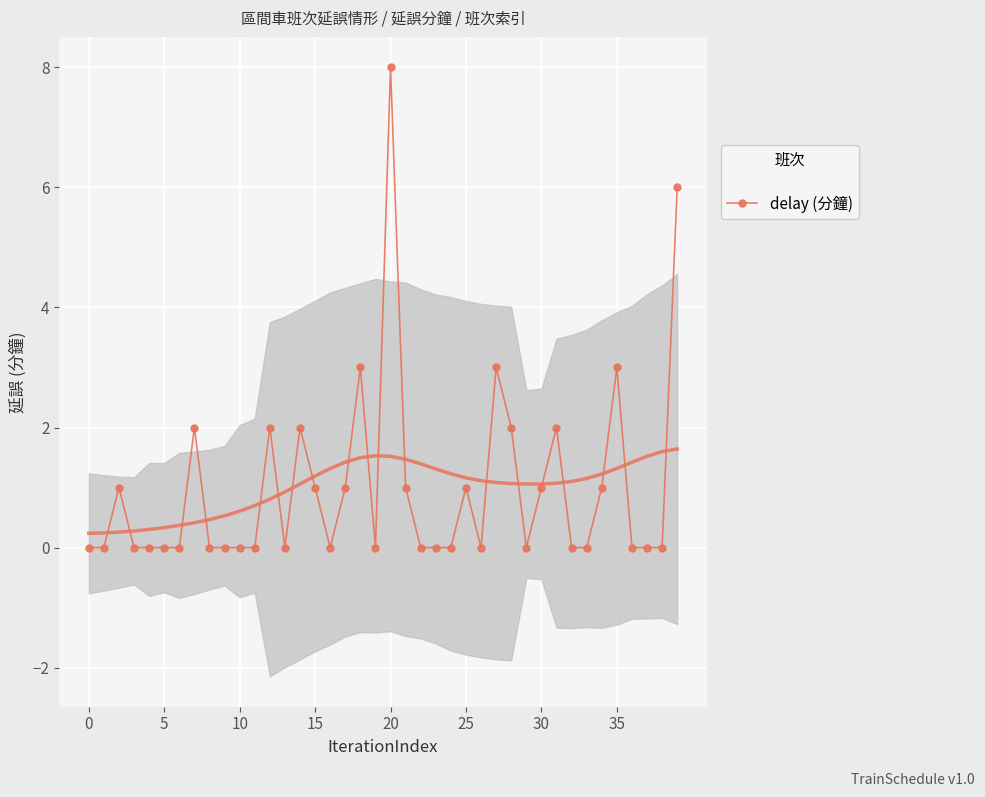

Is it true that delay (分鐘) equals 5 at 5?

False